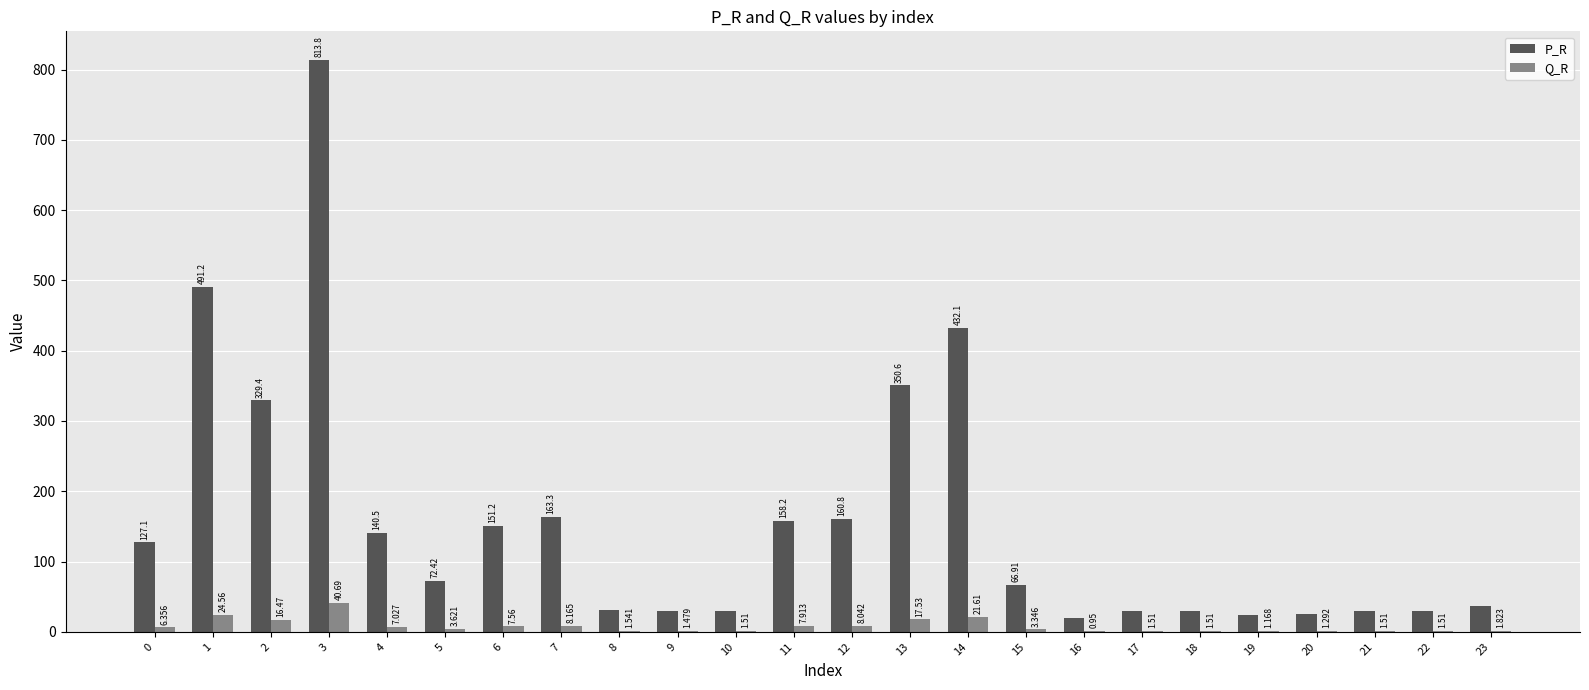

What is the total value across all series at 13?

368.2